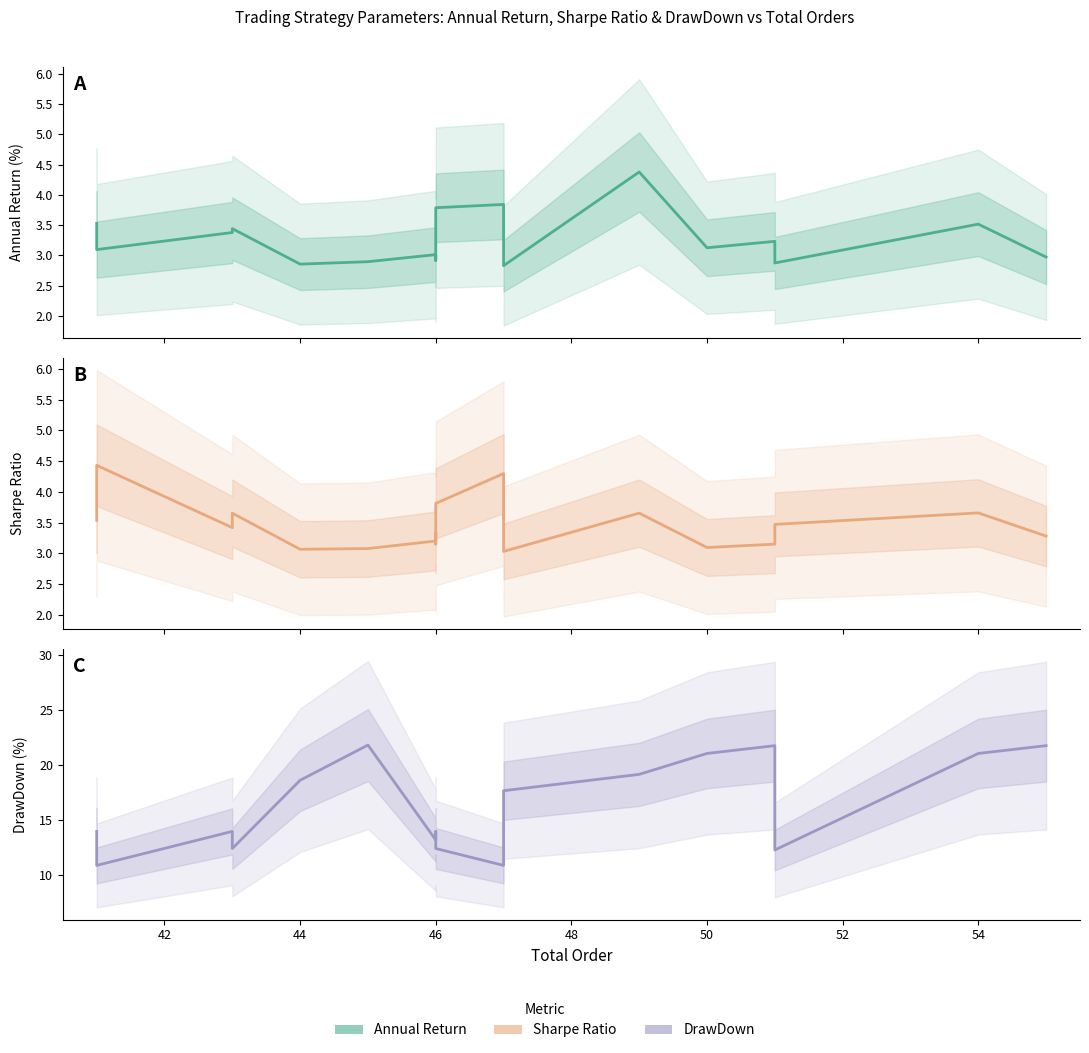

Is it true that Annual Return equals 3.4 at 46?

True